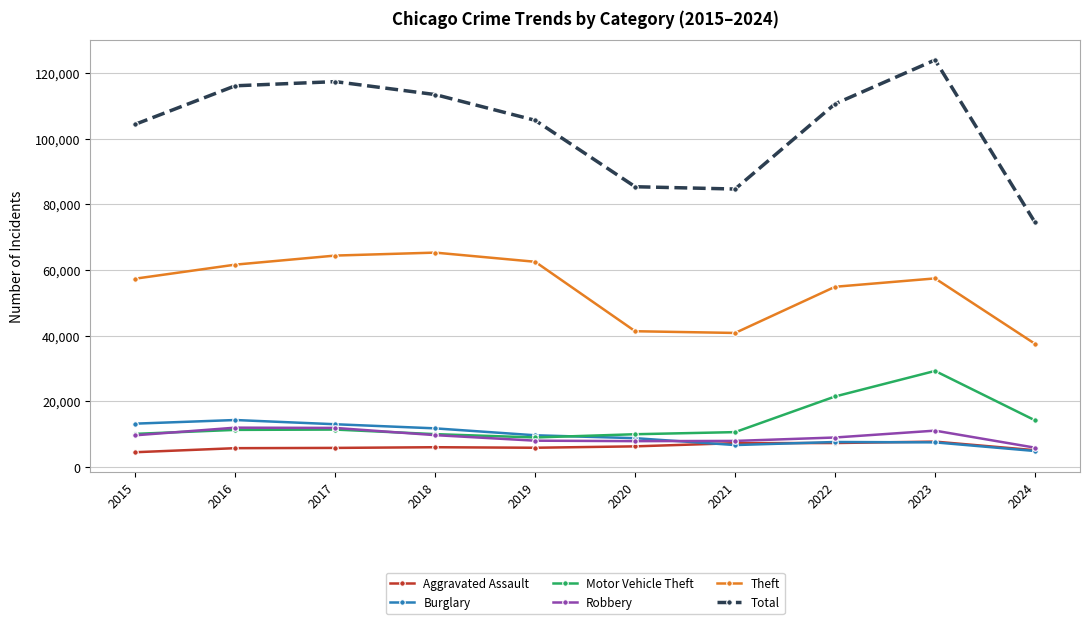

How many values in the Total series are below 110611?

5